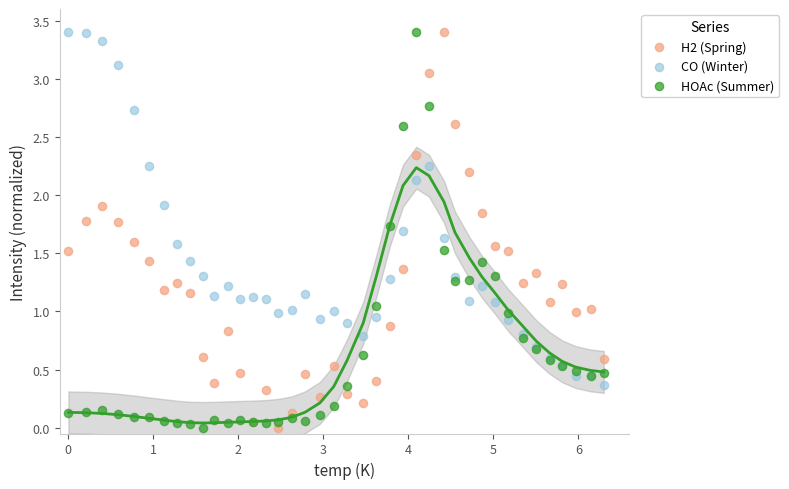

What is the X range (max minus min) for the scatter plot?

6.3